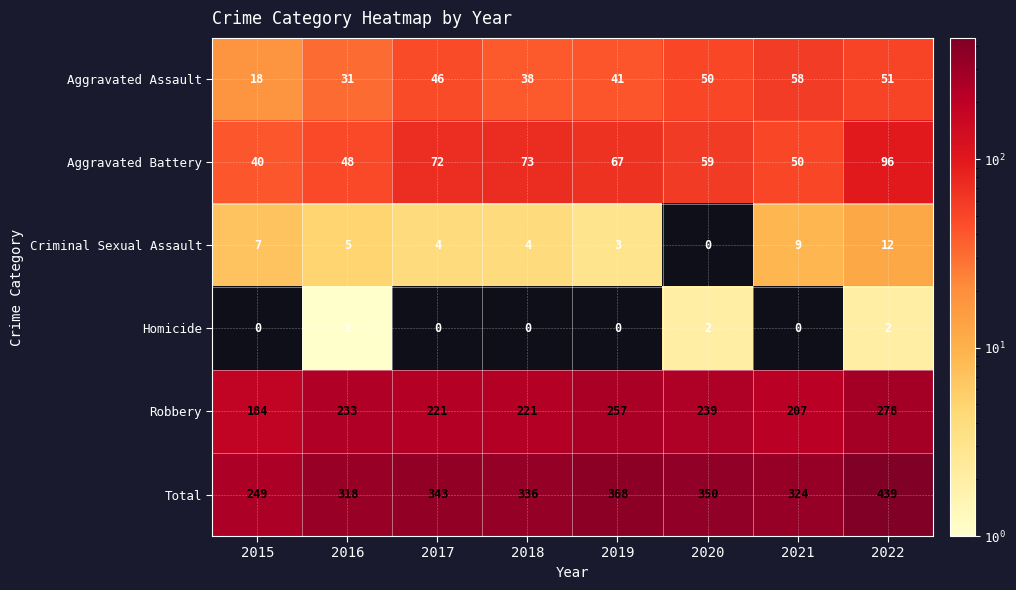

At which category is the sum across all series the highest?

2022